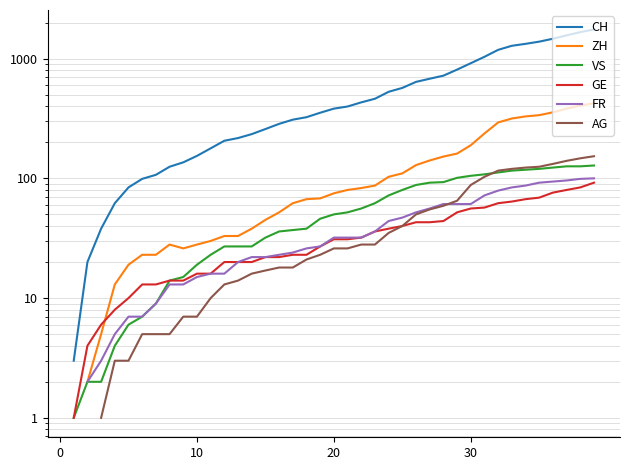

True or false: CH and ZH intersect in this chart.

False